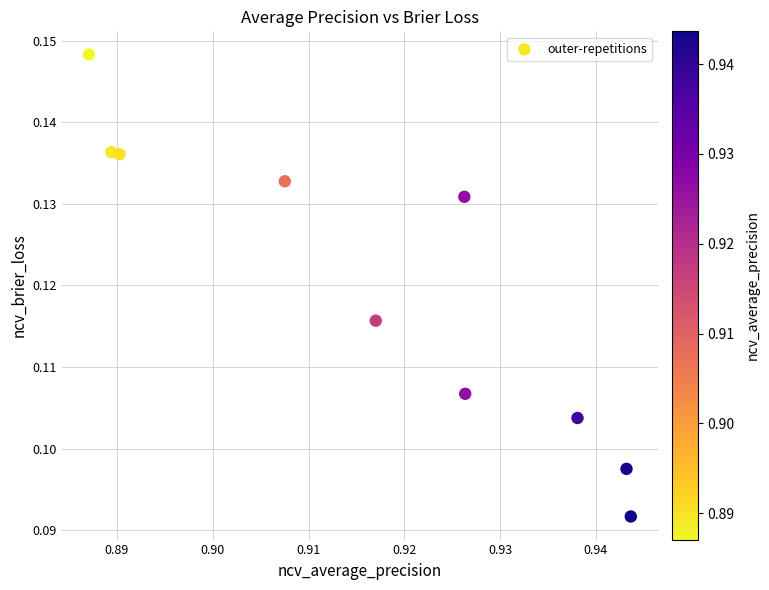

What is the average X value?

0.9